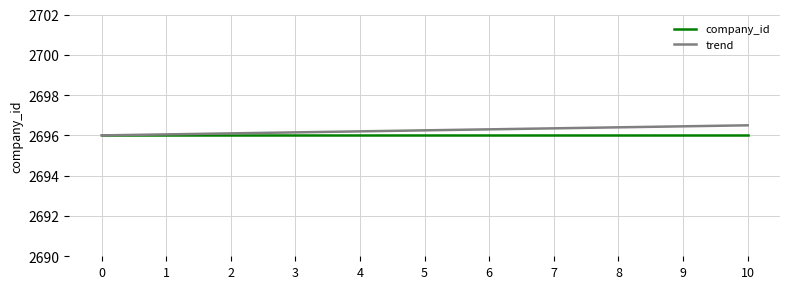

Rank the series by their maximum value, from lowest to highest.

company_id, trend